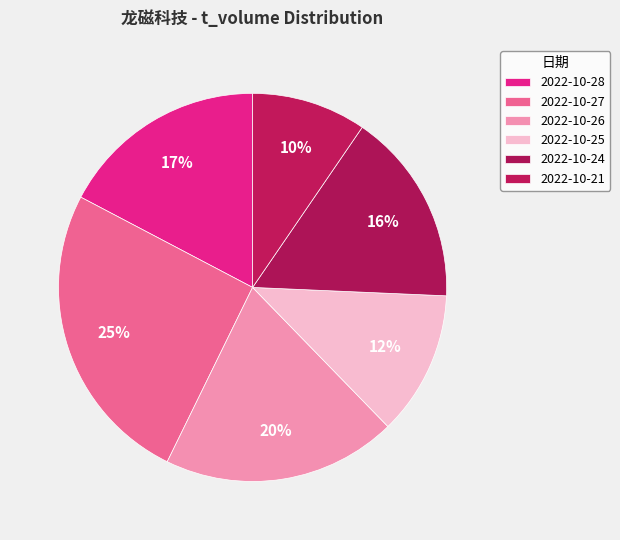

Count the number of slices in the pie.

6